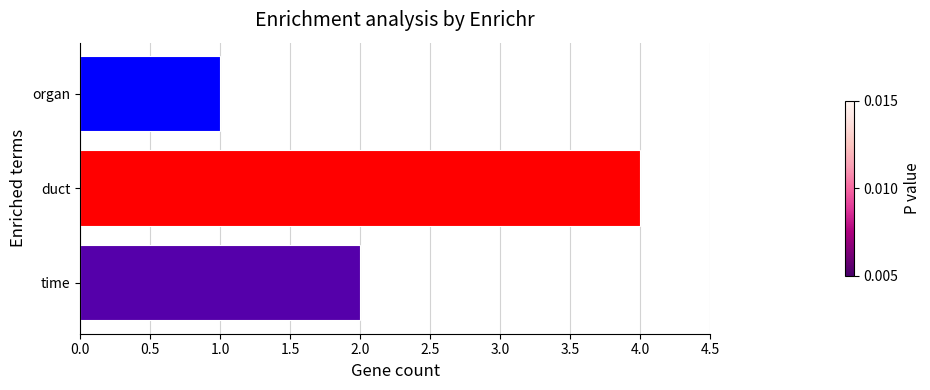

Approximately how many times larger is the value at duct compared to time?

2.0